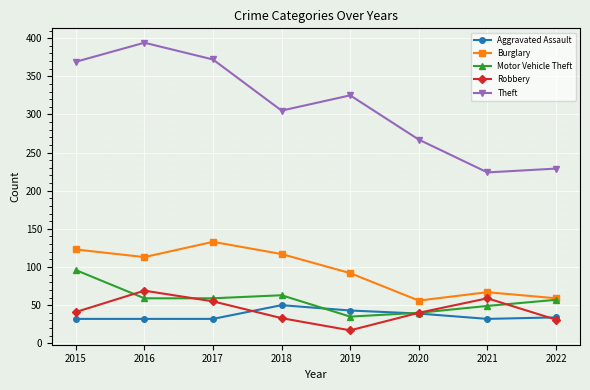

Which series has the widest spread of values?

Theft